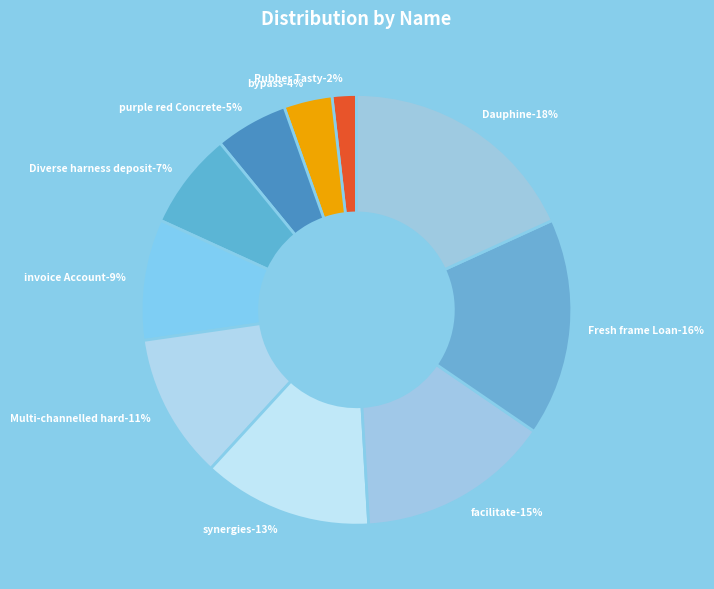

True or false: bypass accounts for 4% of the total.

True